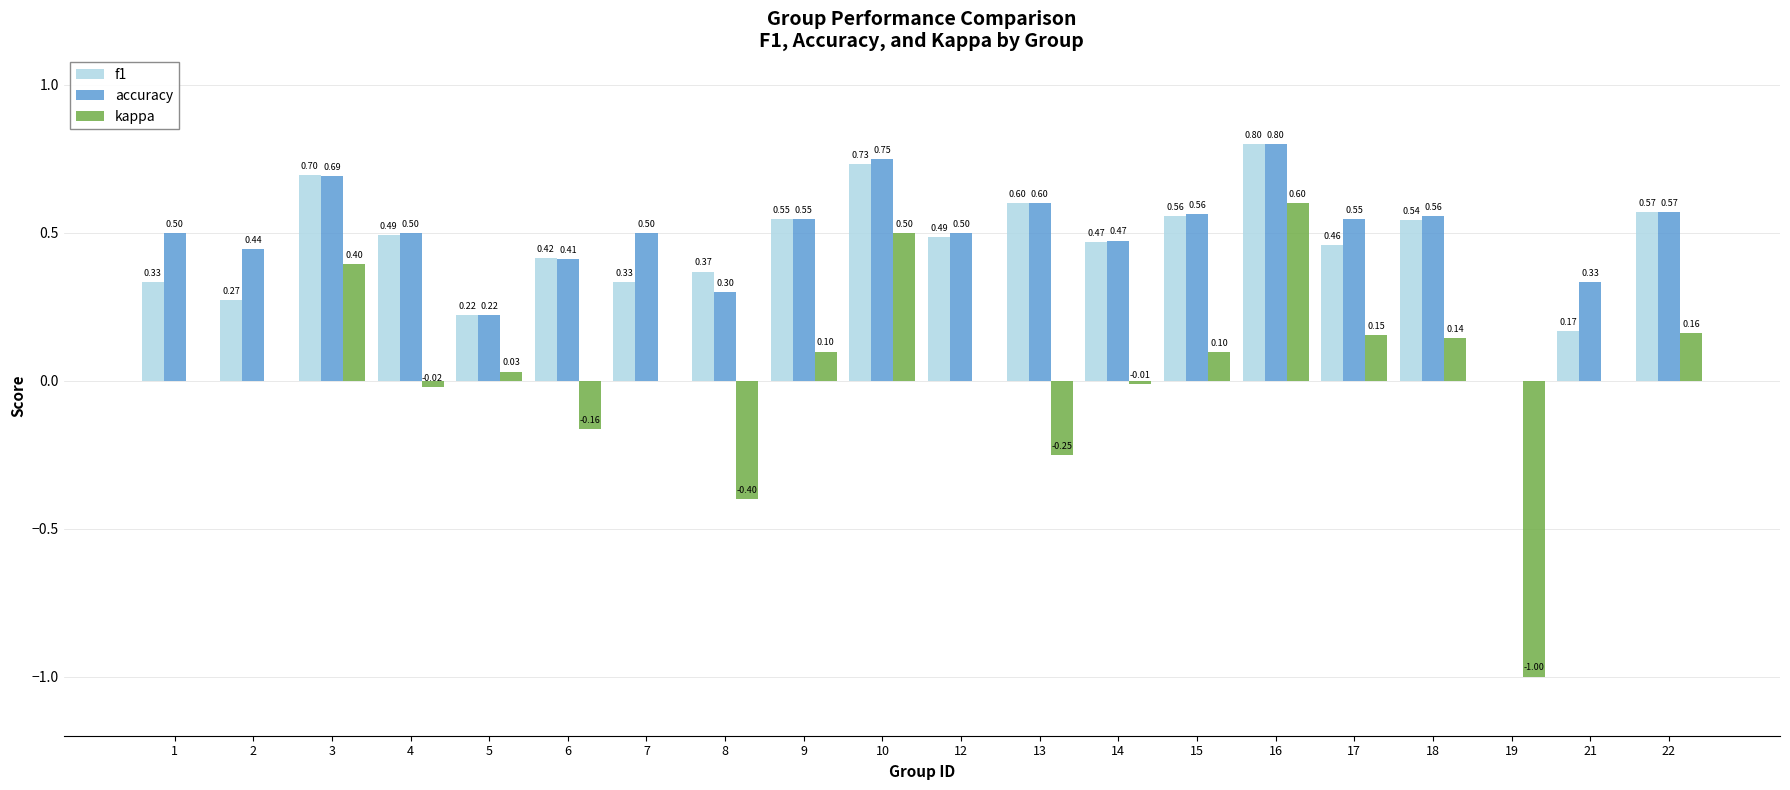

Which series changed the most between 5 and 10?

accuracy